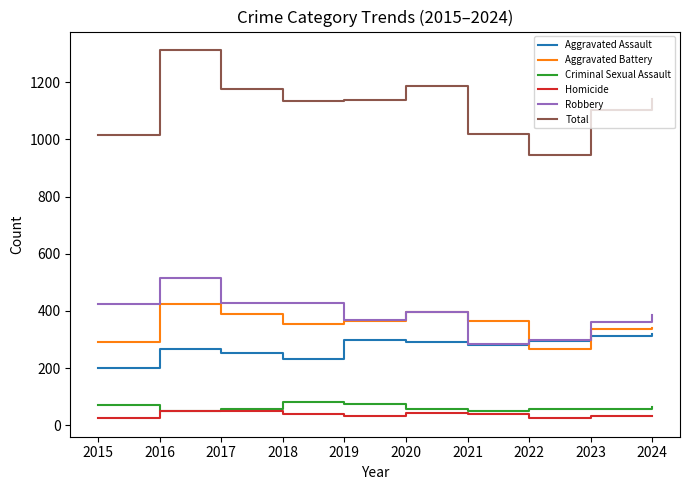

What is the difference between the highest and lowest values at 2017?

1126